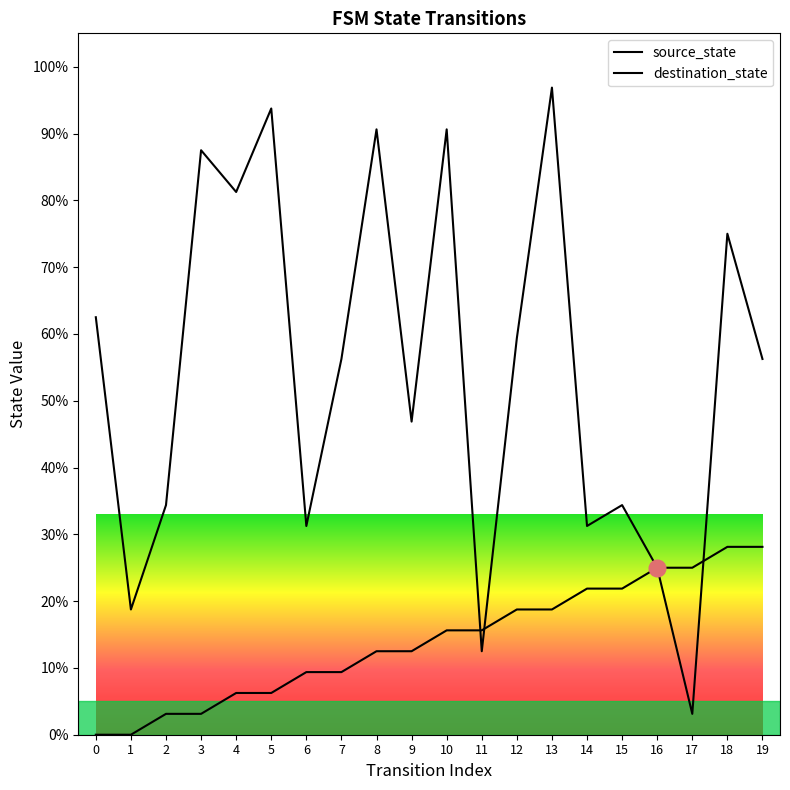

What is the difference between the highest and lowest values at 3?

84.4